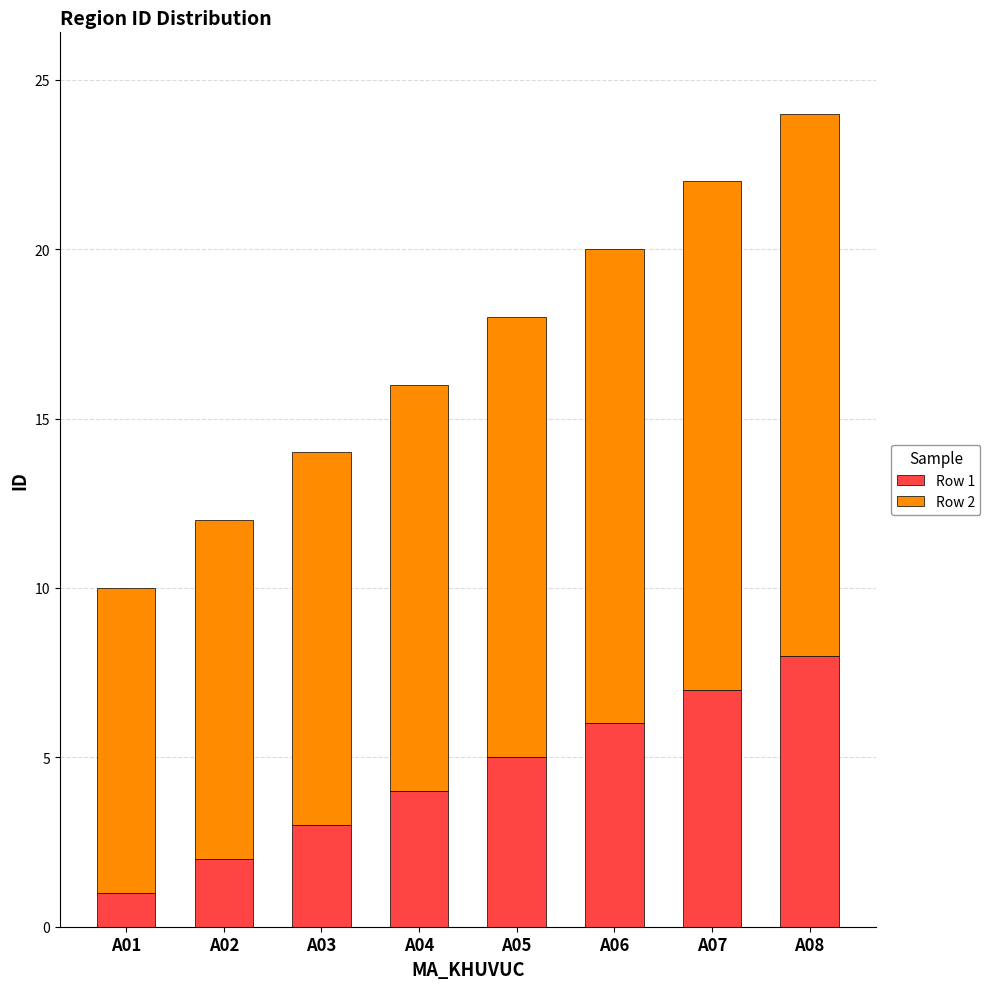

Is it true that Row 1 equals 1 at A01?

True